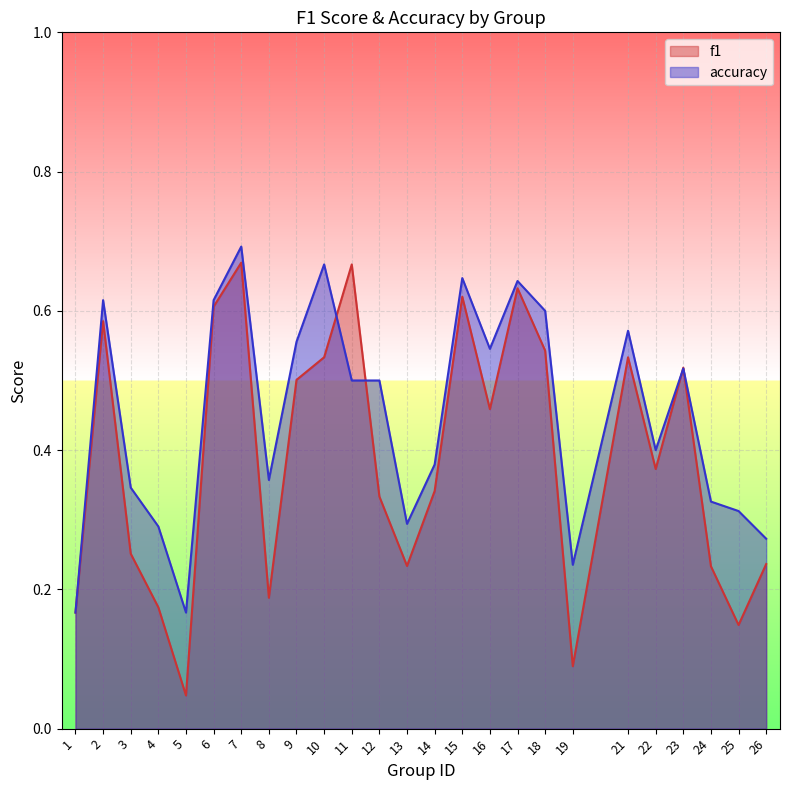

What is the sum of the f1 values at 21 and 7?

1.2